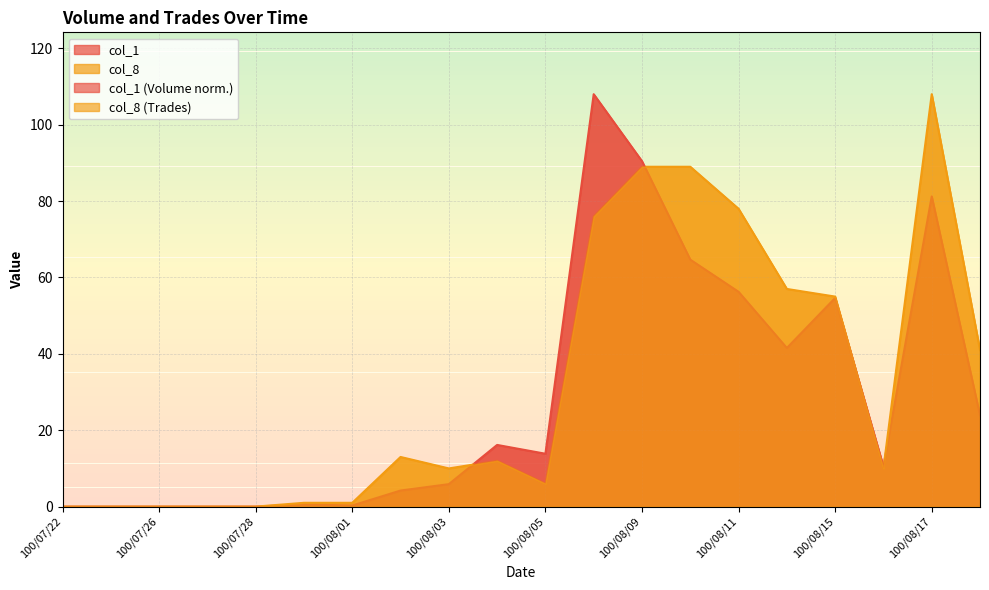

The value of col_1 at 100/08/01 is 0.3. True or false?

True